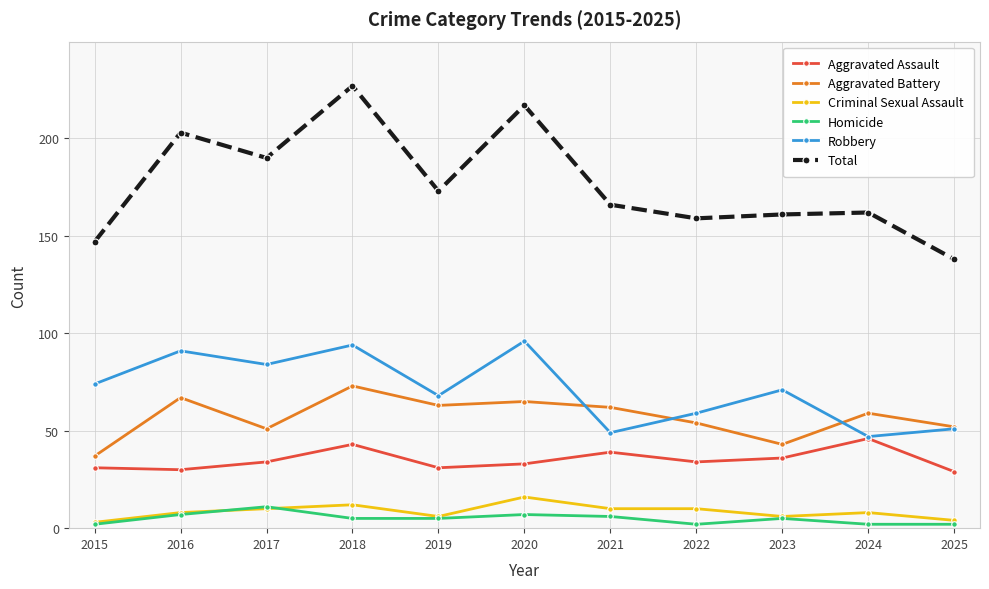

True or false: Aggravated Battery has a value of 63 at 2019.

True